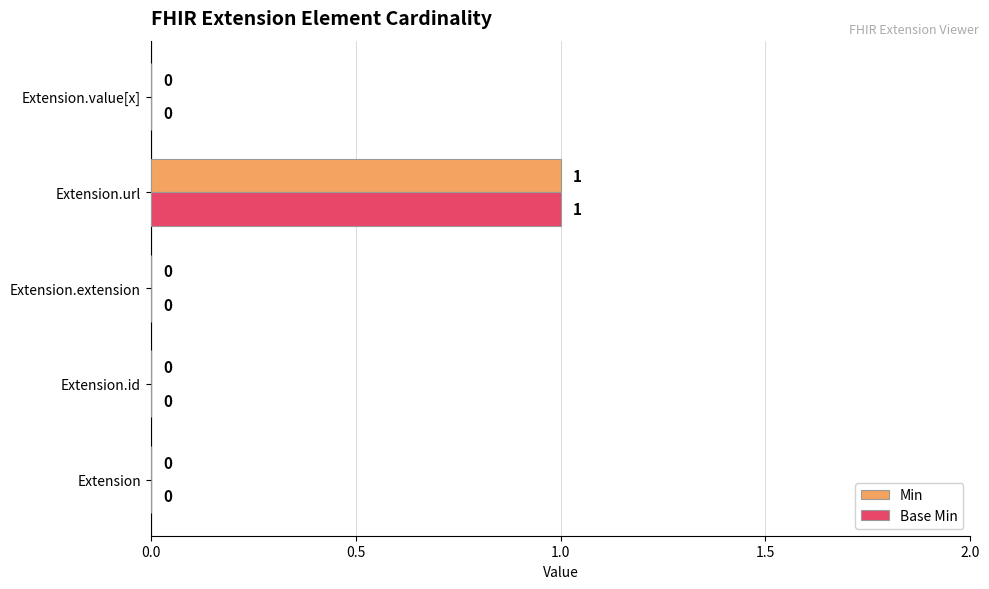

How many Base Min values are between 0 and 1?

5